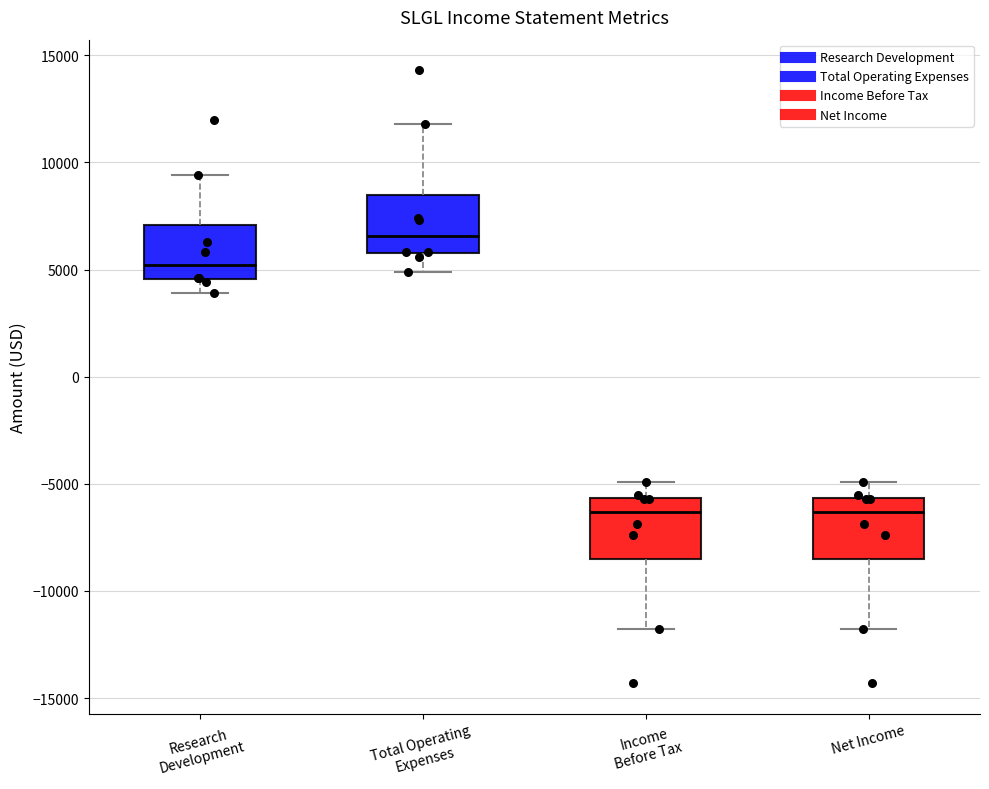

Where does the lower whisker of the box for Total Operating Expenses end on the y-axis? The values are not printed on the chart, so give them approximately, as read against the axis.

5000